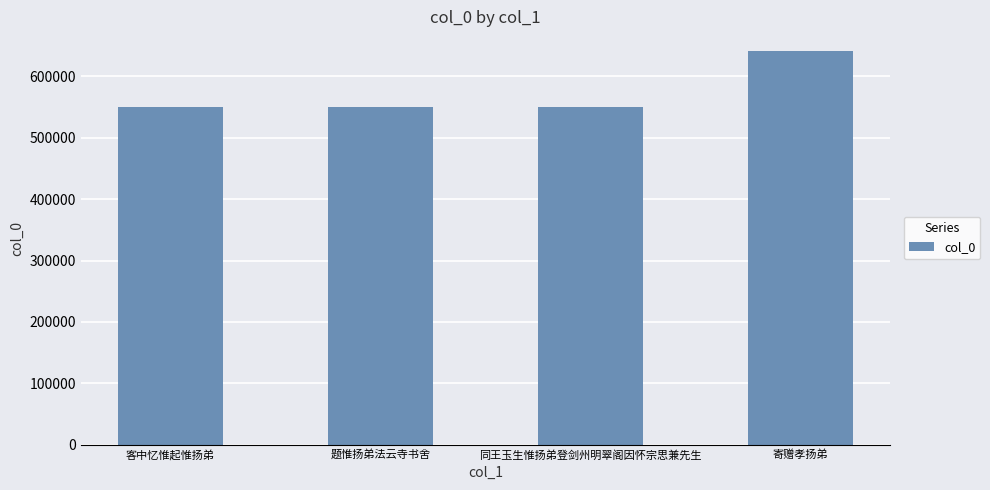

Between 题惟扬弟法云寺书舍 and 寄赠孝扬弟, which is larger?

寄赠孝扬弟